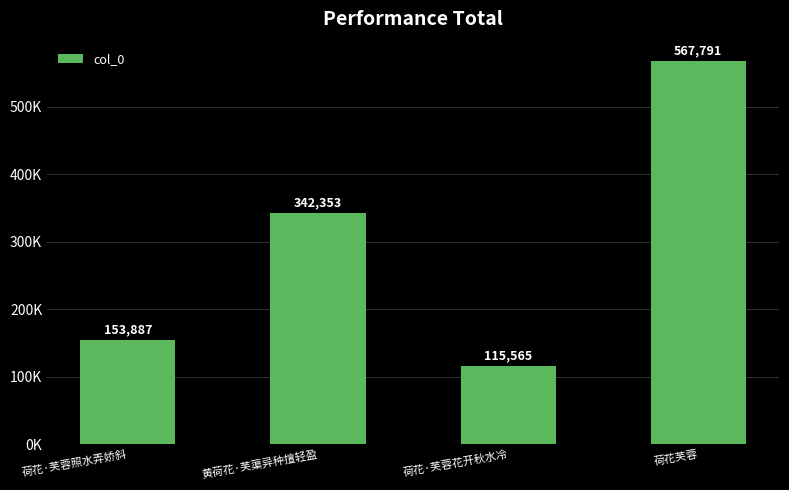

At which label does the data first exceed 342353?

荷花芙蓉